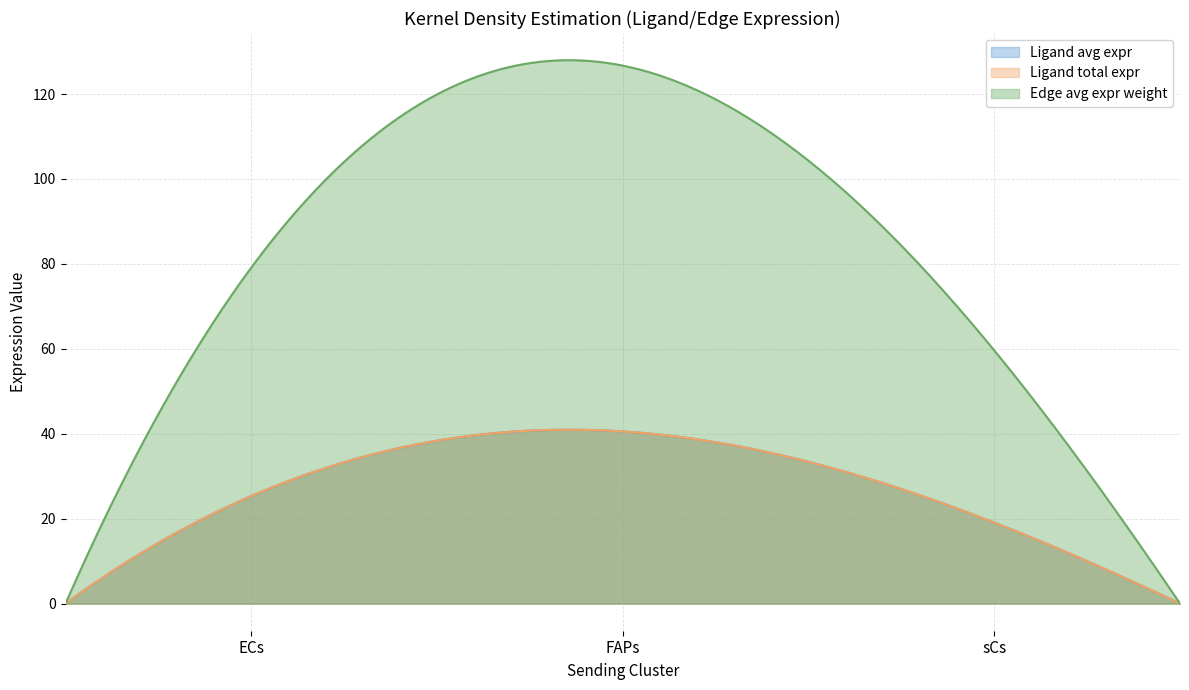

What is the difference between the Ligand avg expr values at FAPs and ECs?

15.2